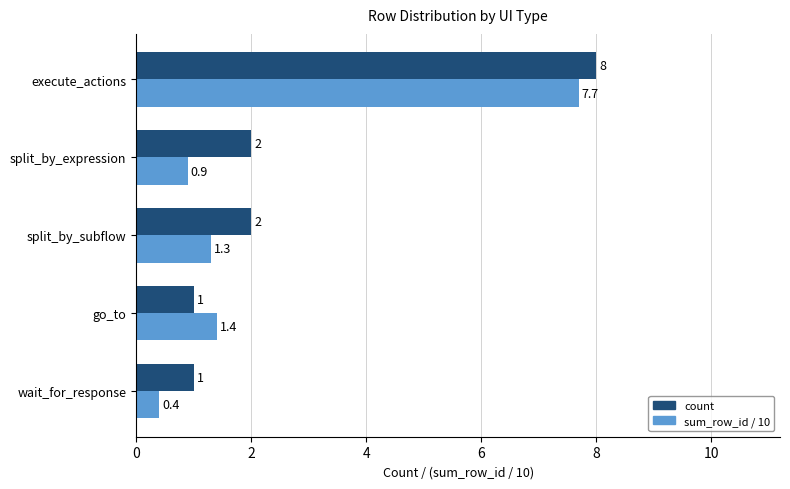

Rank the series by their average value, from lowest to highest.

sum_row_id / 10, count